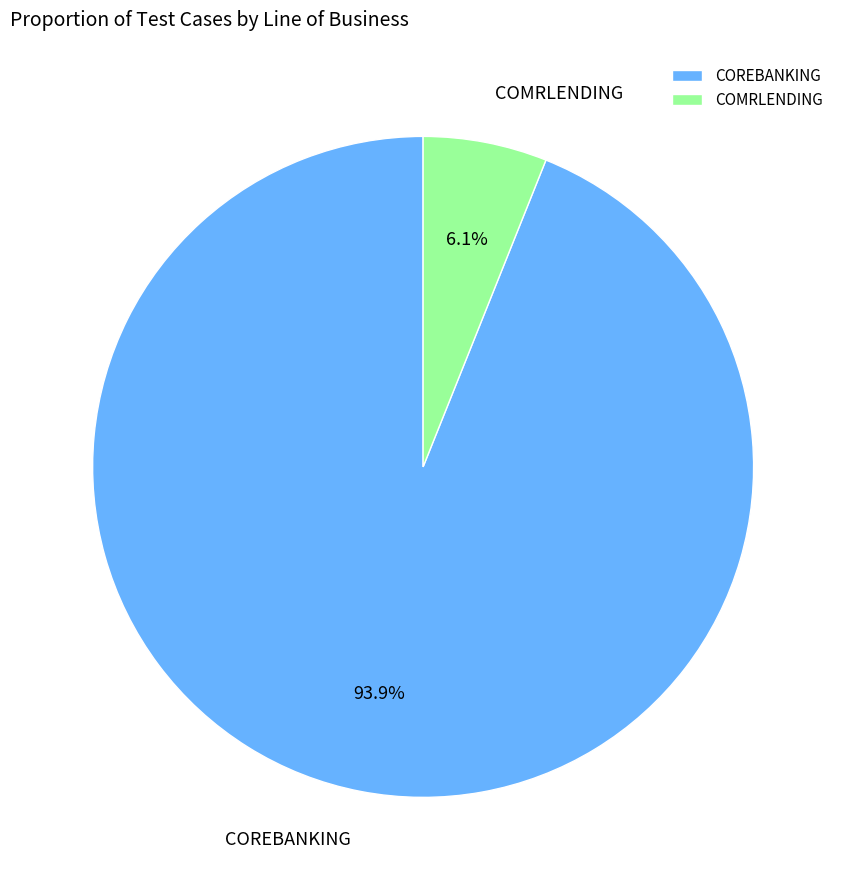

Which slice is the smallest?

COMRLENDING